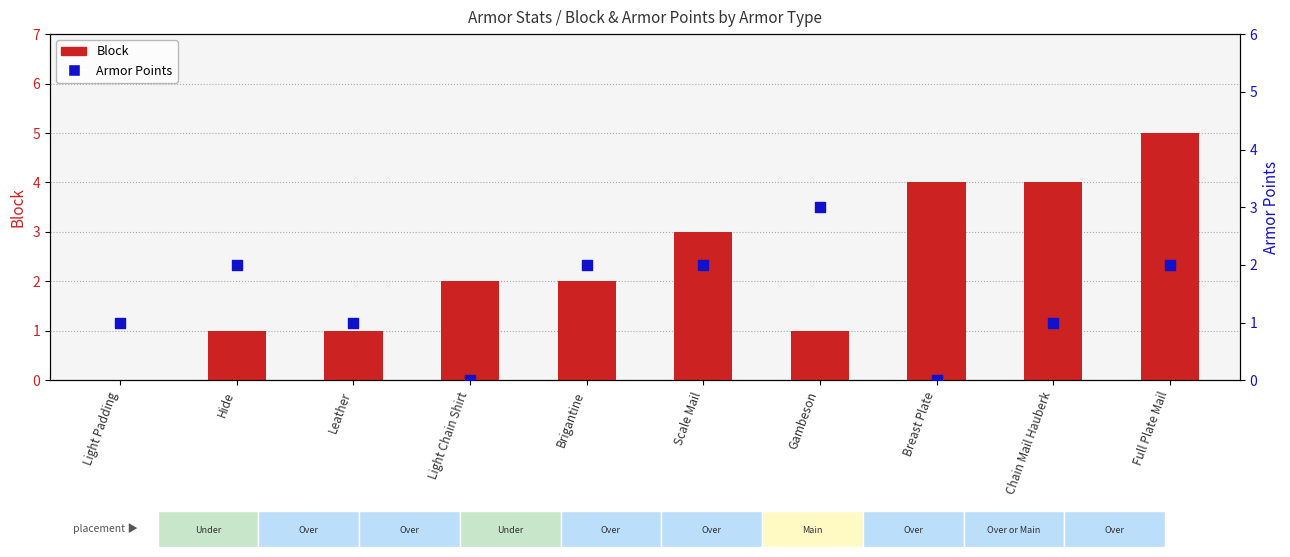

At how many categories does at least one series exceed 4?

1